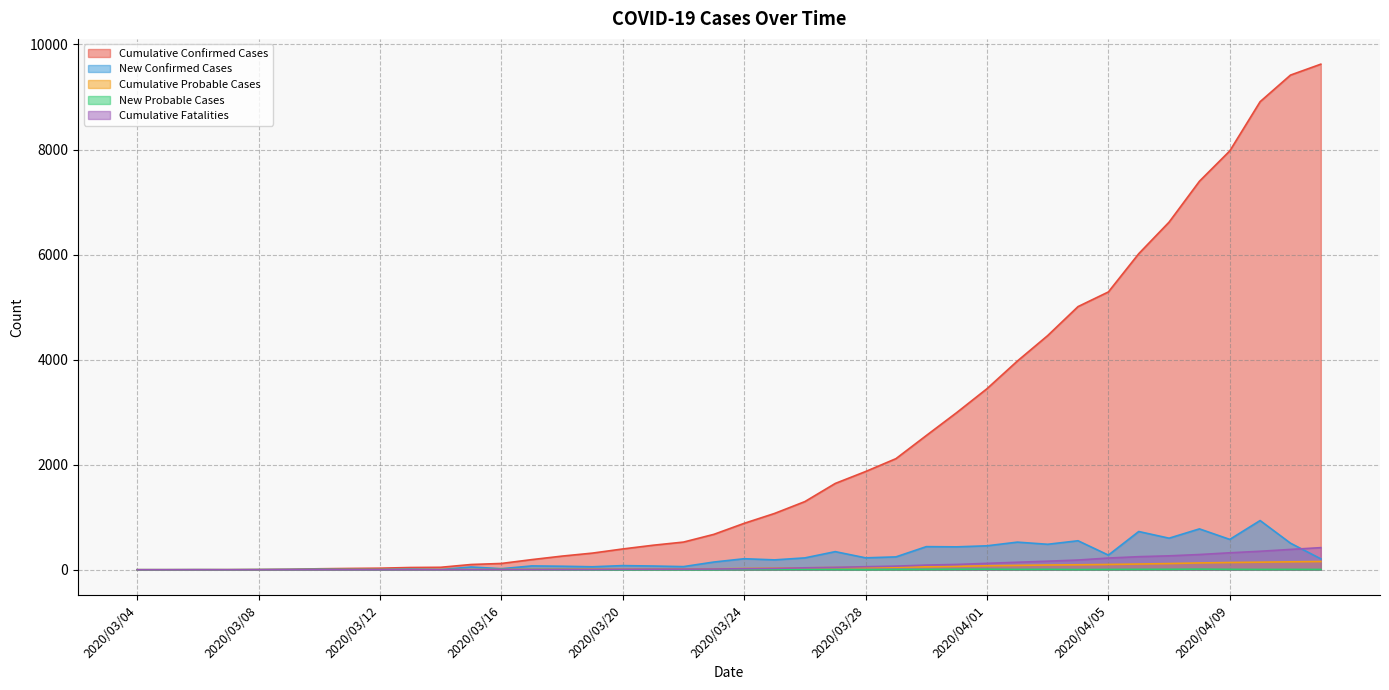

Is it true that New Probable Cases equals 6 at 2020/04/08?

False